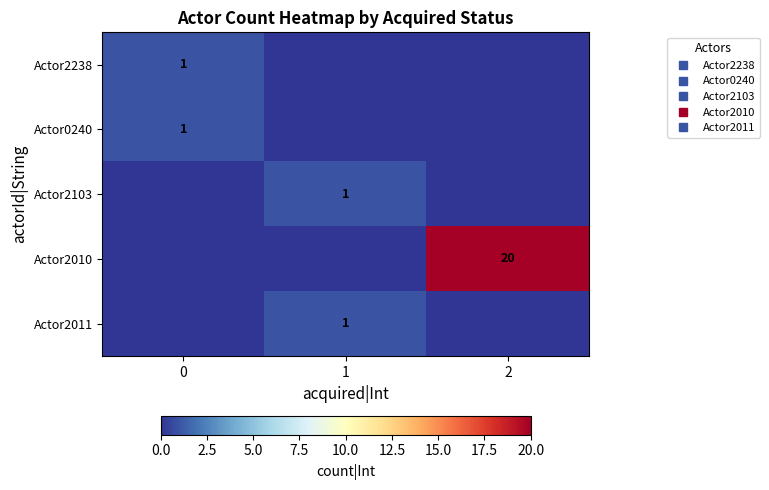

What is the difference between the highest and lowest values at 1?

1